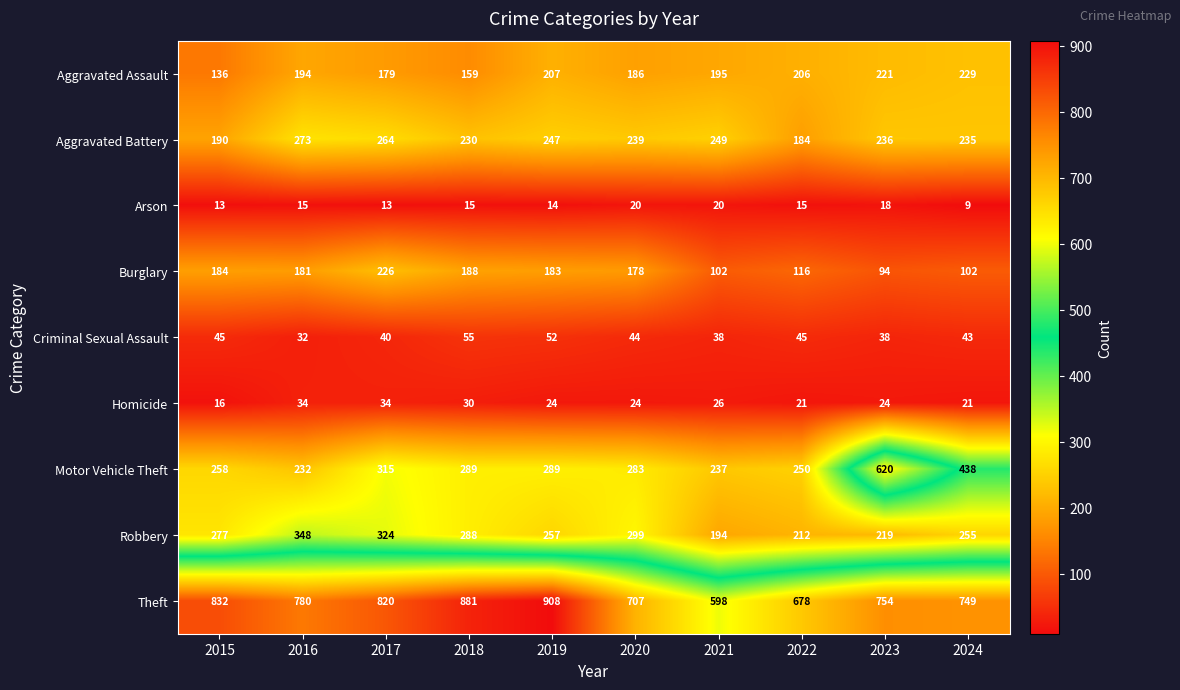

At which category is the sum across all series the highest?

2023